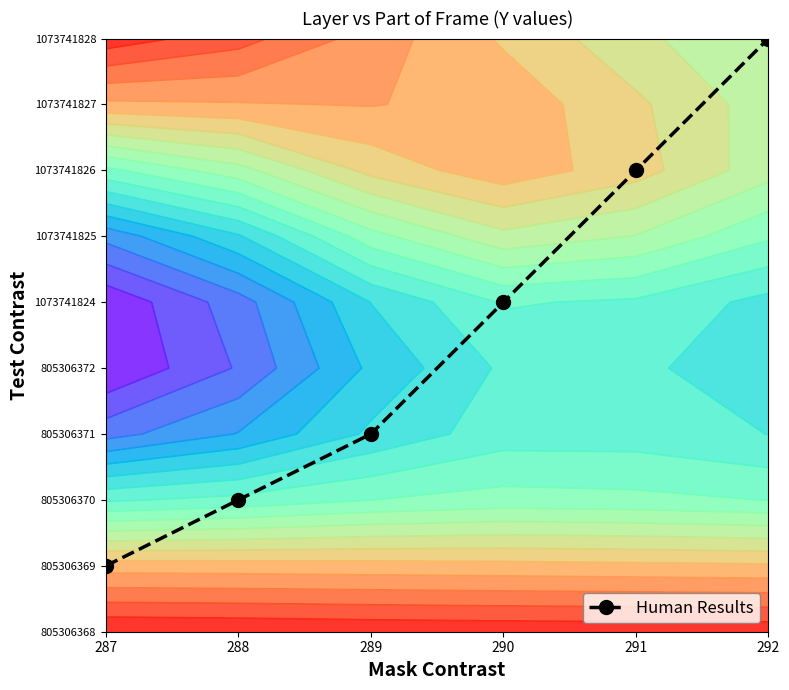

Rank the categories by value from highest to lowest.

292, 291, 290, 289, 288, 287